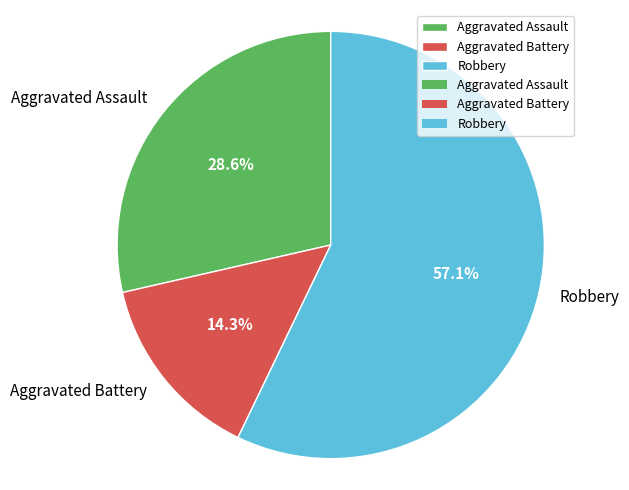

Is it true that Aggravated Assault is 29% of the pie?

True